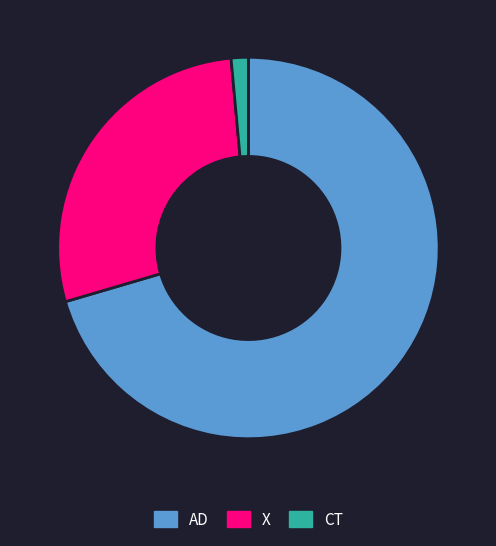

The X slice represents 21% of the pie. True or false?

False